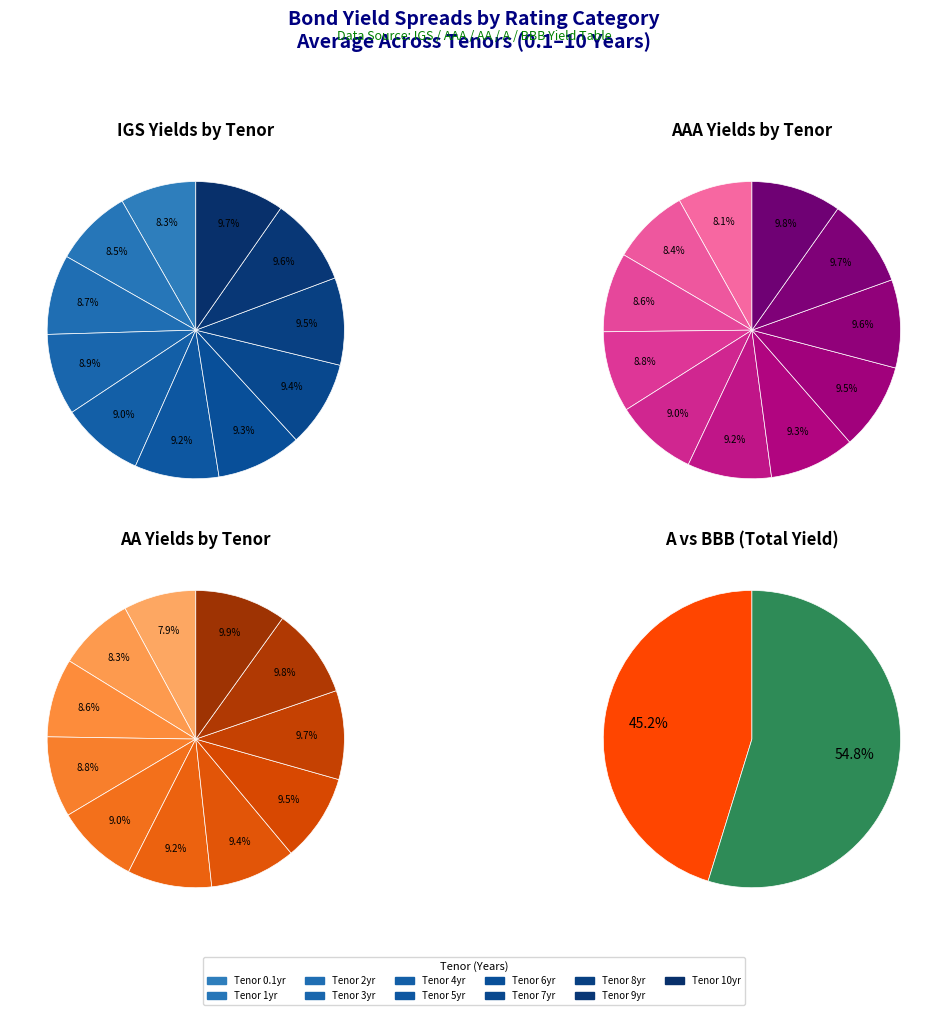

Which category has the biggest portion of the pie?

10